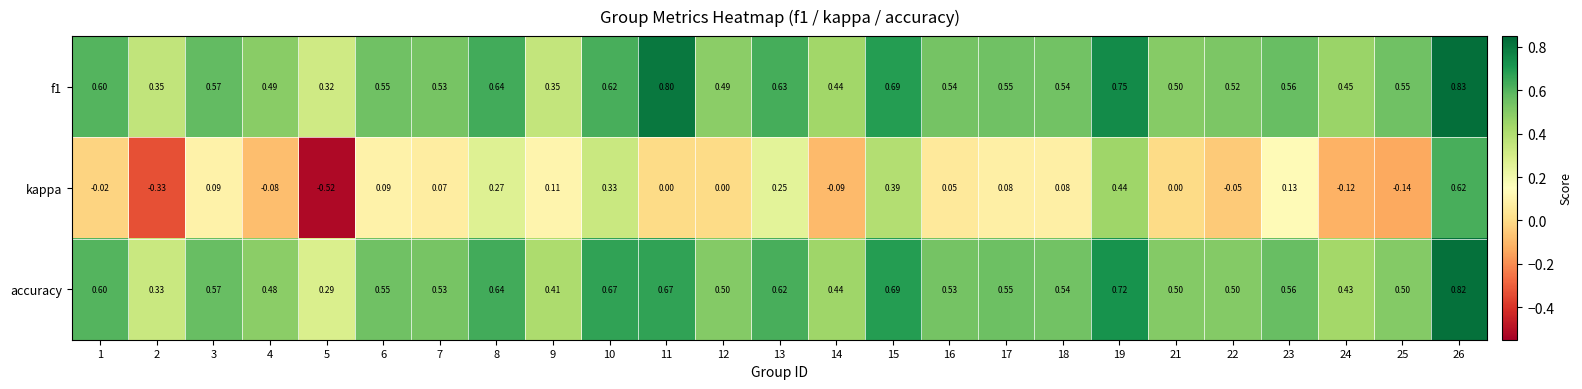

At 19, list the series in order from smallest to largest.

kappa, accuracy, f1